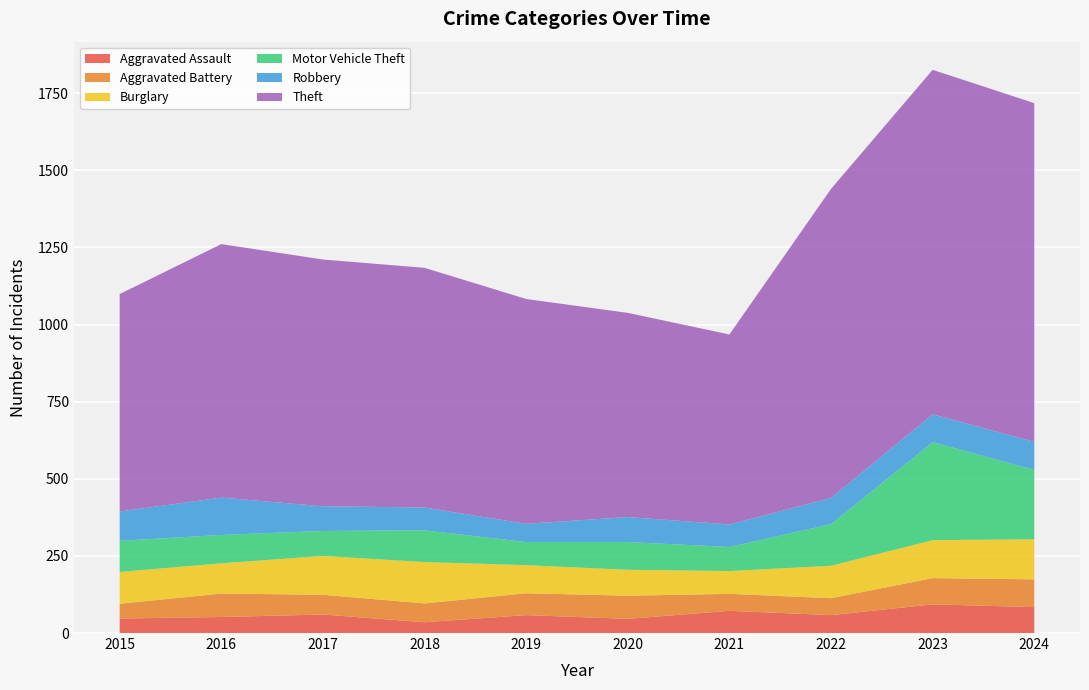

Reading left to right, list all the values displayed in this chart.

Aggravated Assault: 47	52	60	35	58	46	72	58	93	84
Aggravated Battery: 48	76	64	61	71	75	55	55	85	90
Burglary: 103	98	126	134	91	84	74	105	123	130
Motor Vehicle Theft: 101	92	81	103	75	90	78	135	318	225
Robbery: 95	121	80	74	59	81	73	85	90	91
Theft: 705	822	800	777	729	662	616	1002	1117	1098